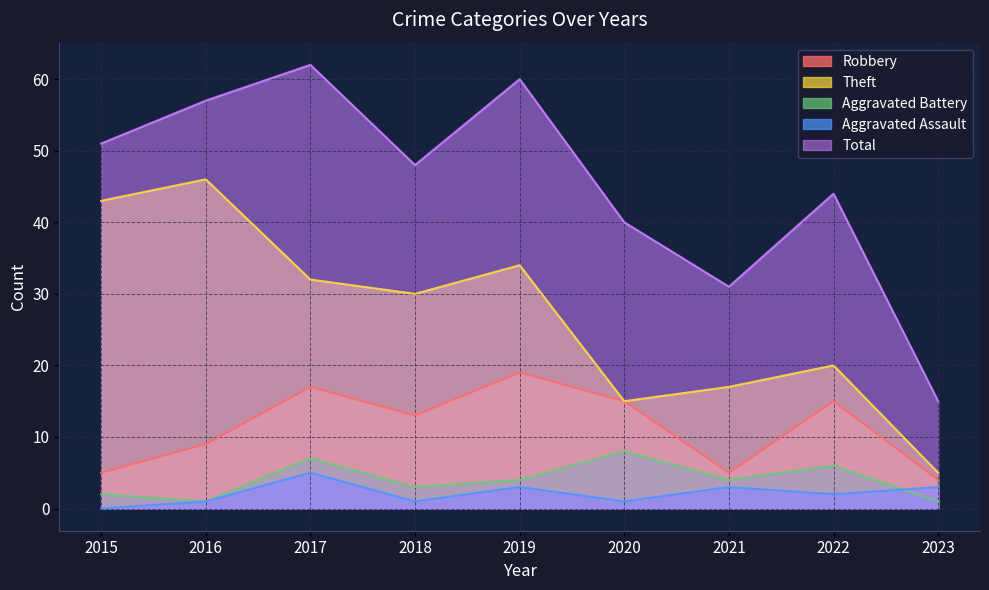

At which category does Robbery reach its first local peak?

2017